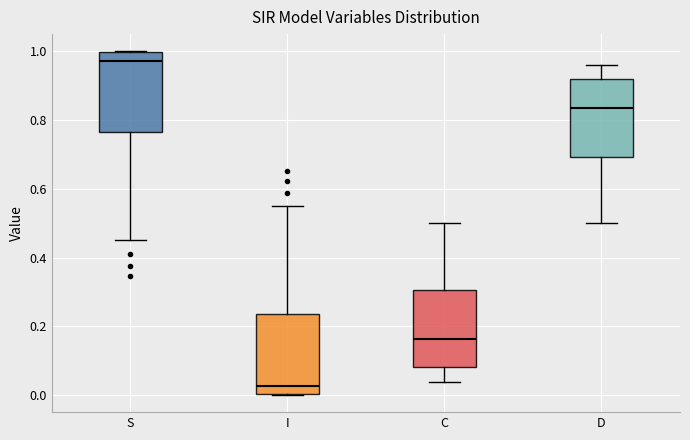

Where does the median line of the box for I sit on the y-axis? The values are not printed on the chart, so give them approximately, as read against the axis.

0.02